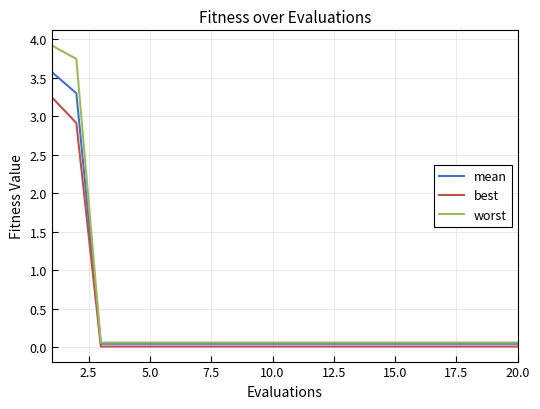

What are all the series names shown in the legend?

mean, best, worst